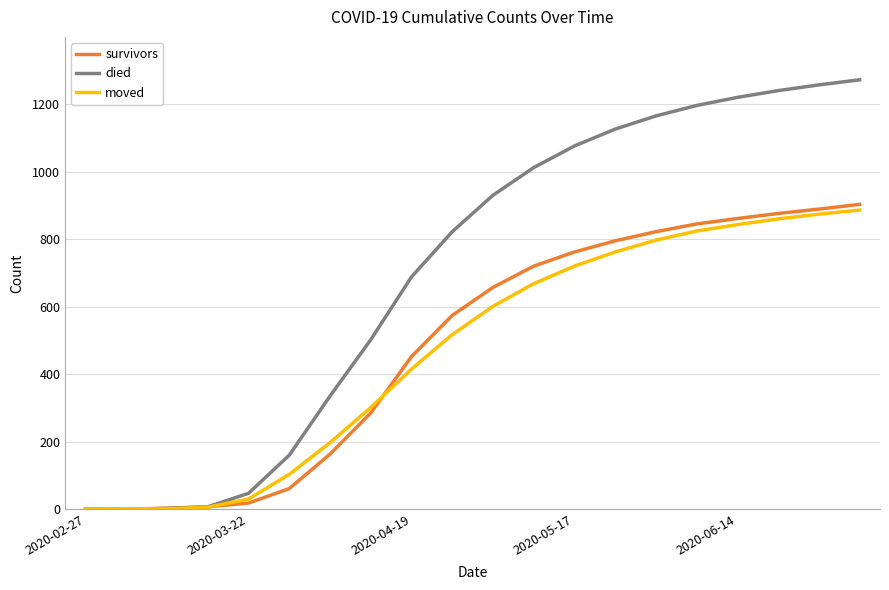

What is the maximum value shown in the chart?

1272